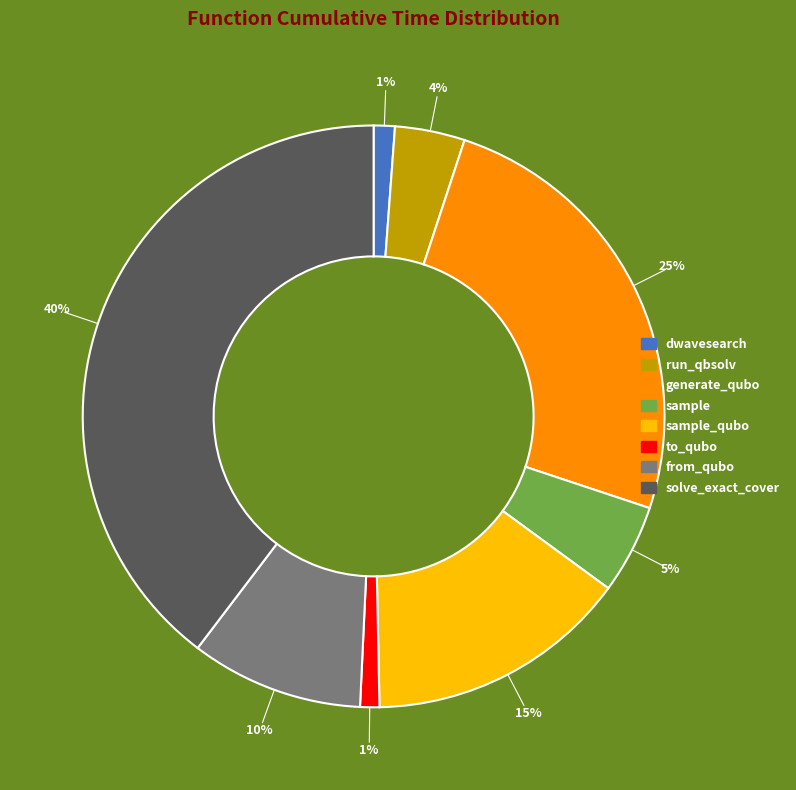

Does any single category account for the majority?

No